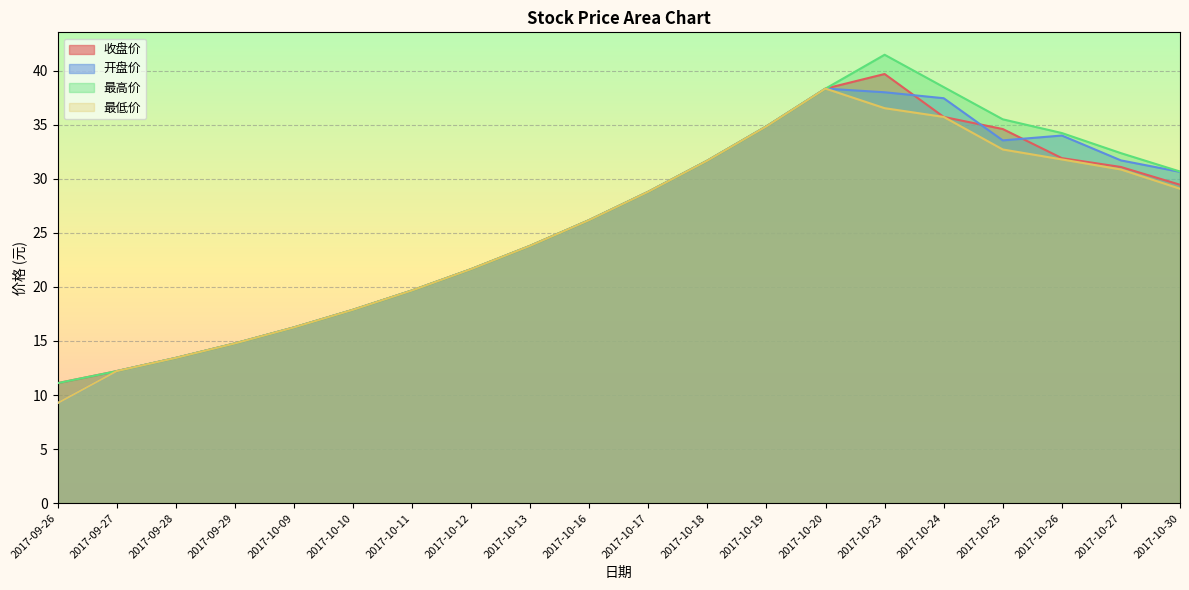

What is the maximum value for 开盘价?

38.3